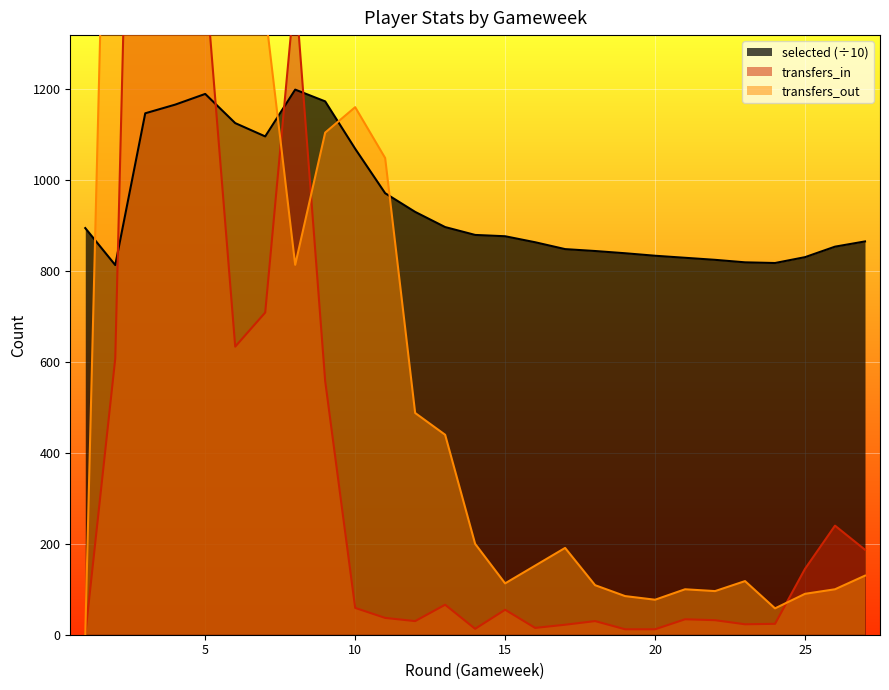

At which category does the chart reach its peak across all series?

3